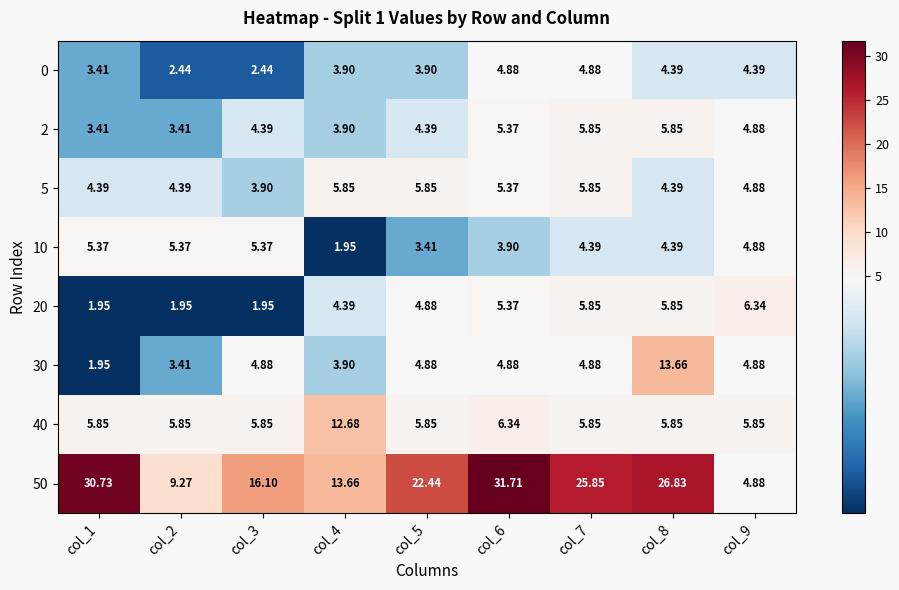

How many distinct data groups are displayed?

8